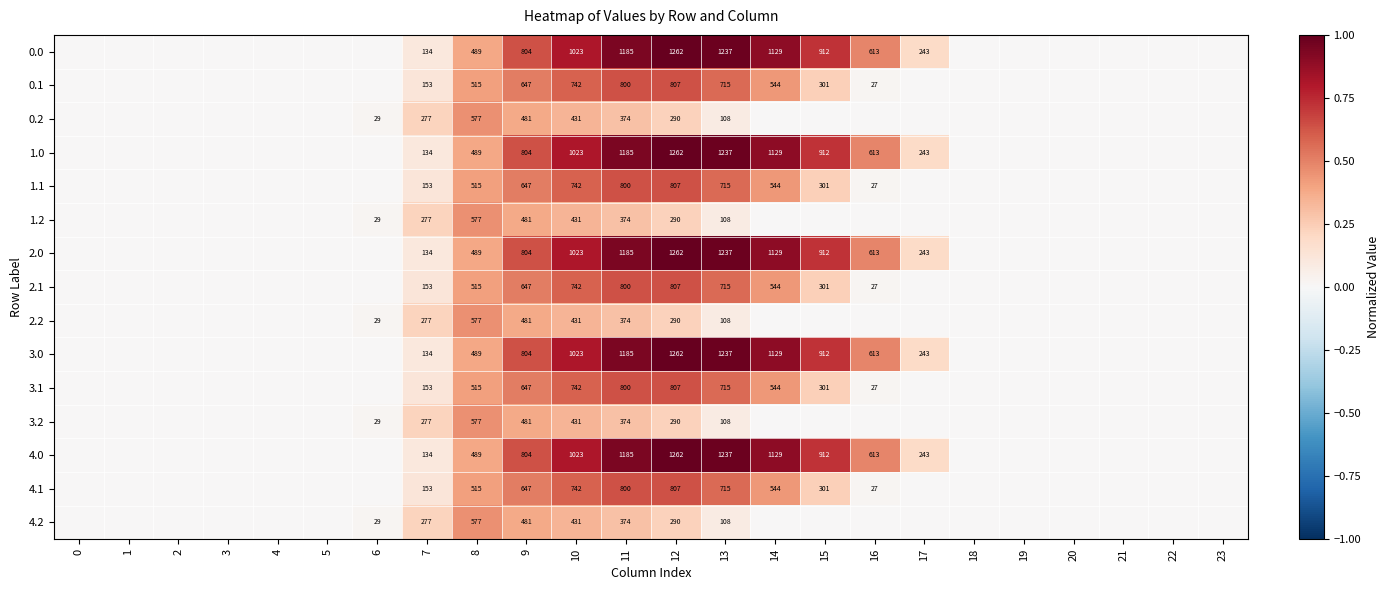

At how many categories does at least one series exceed 0?

12